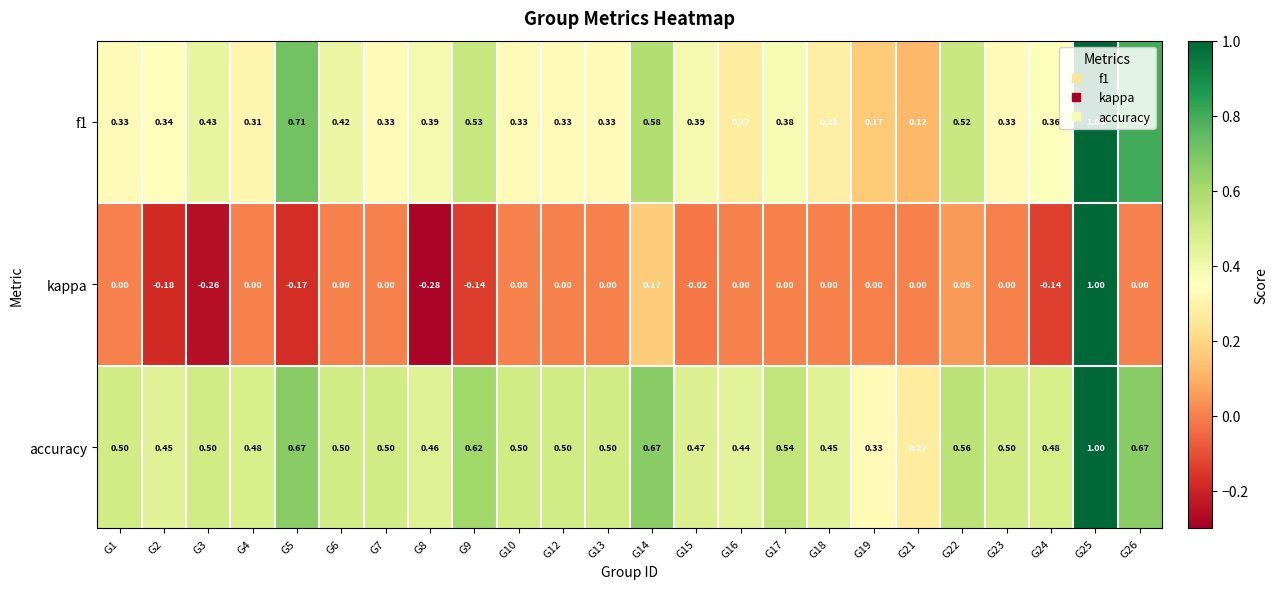

Which series has the largest total across all categories?

accuracy